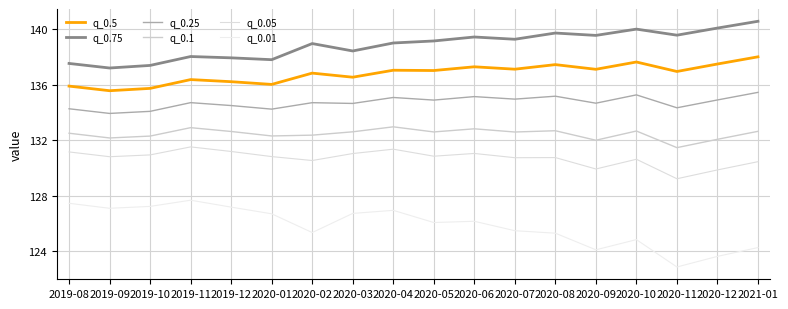

Which series has the largest total across all categories?

q_0.75